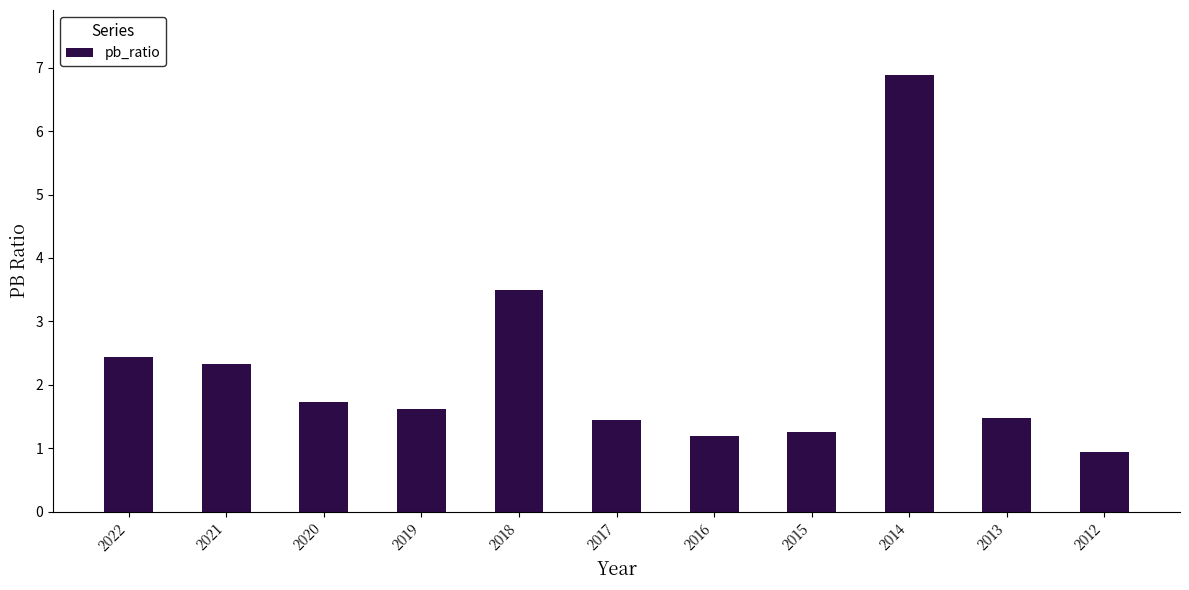

What is the value of the 4th bar from the left?

1.6